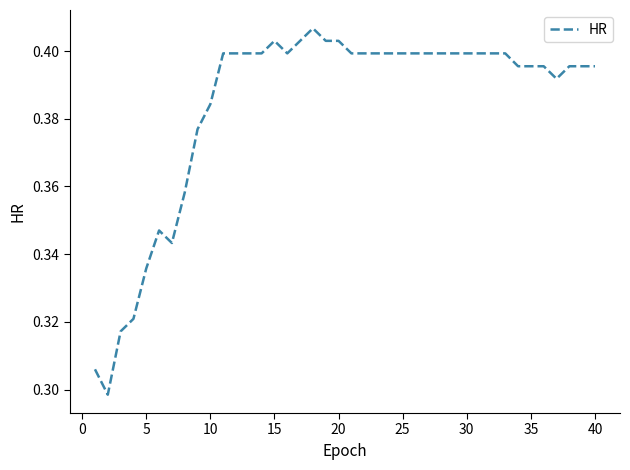

How many lines are shown in the chart?

1